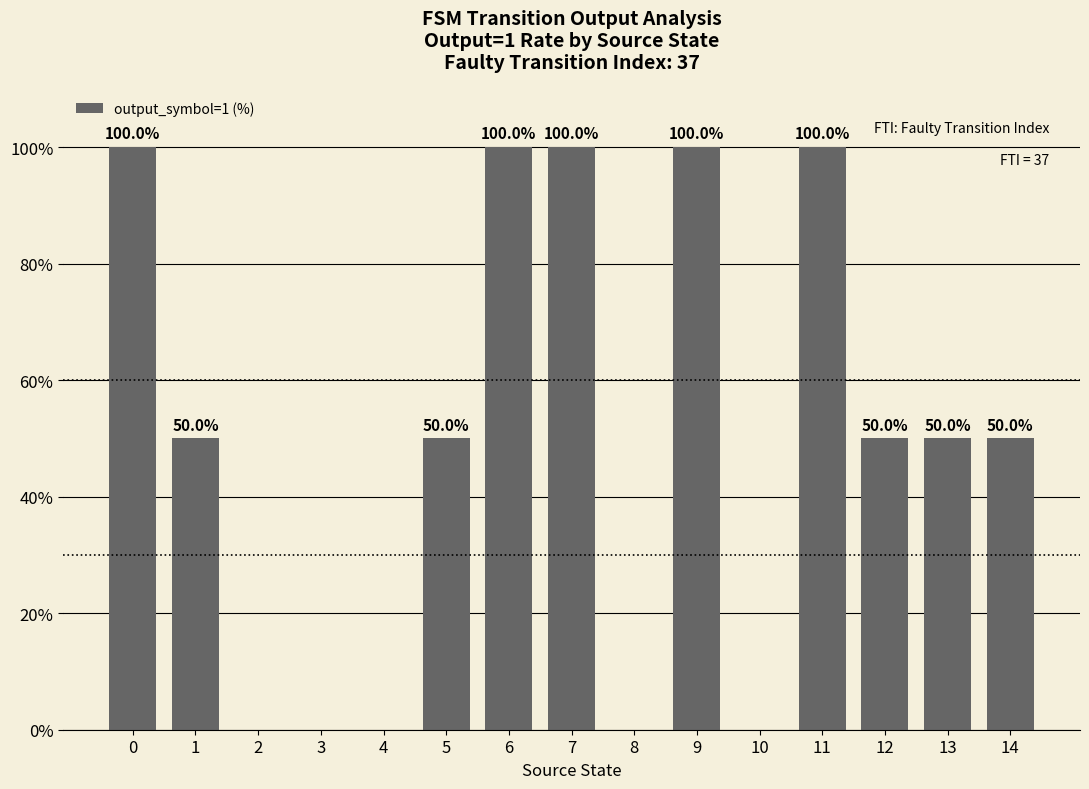

What is the maximum value shown in the chart?

100